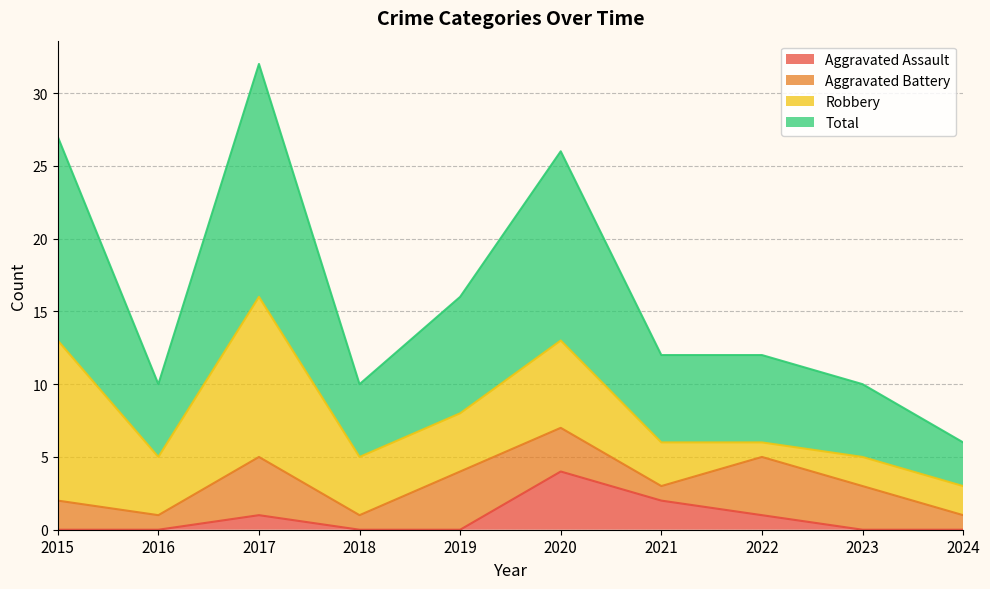

The Aggravated Assault series shows 3 at 2016. True or false?

False